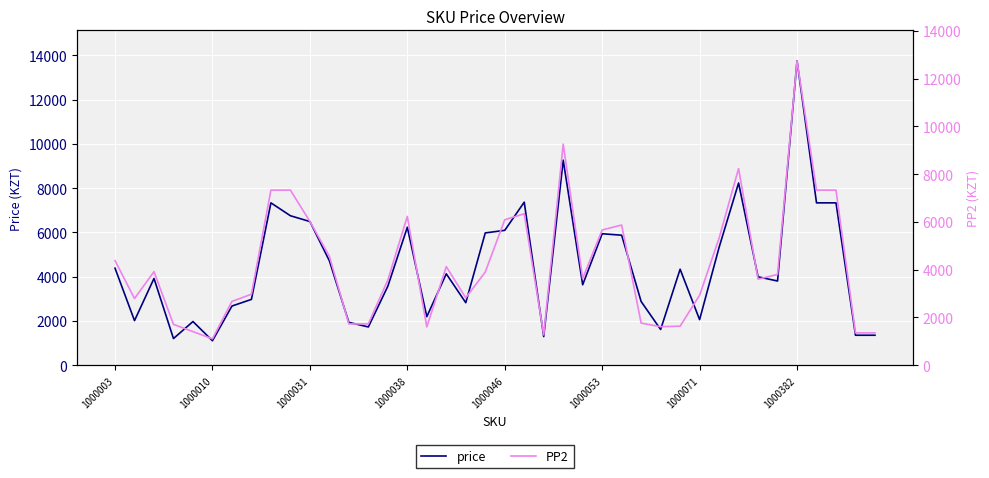

What is the highest value of the price series?

13750